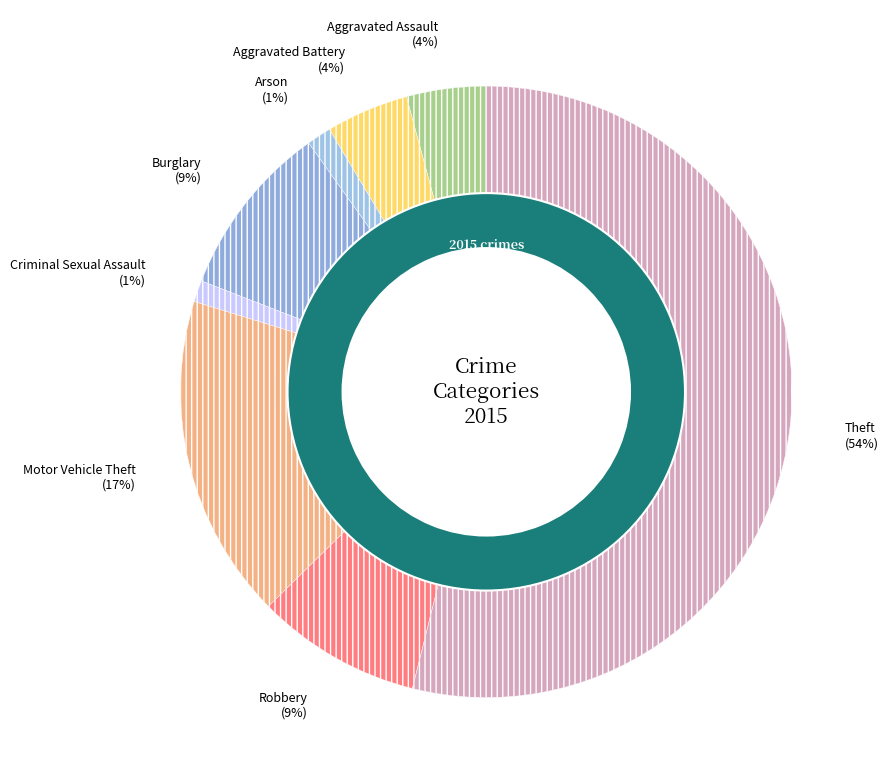

Approximately how many times larger is the value at Burglary compared to Arson?

7.1